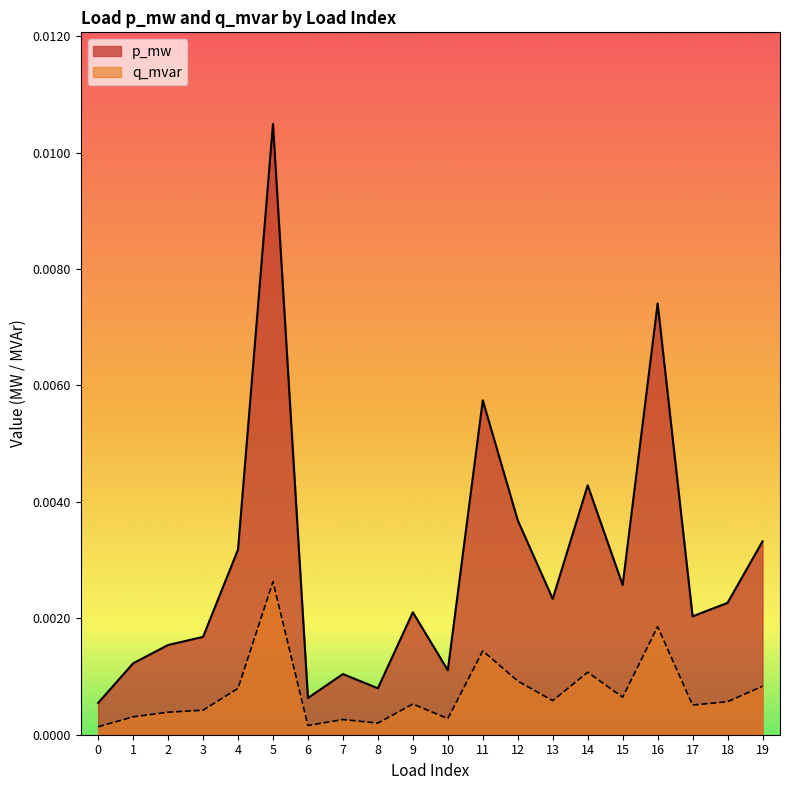

Count the number of data series in this chart.

2